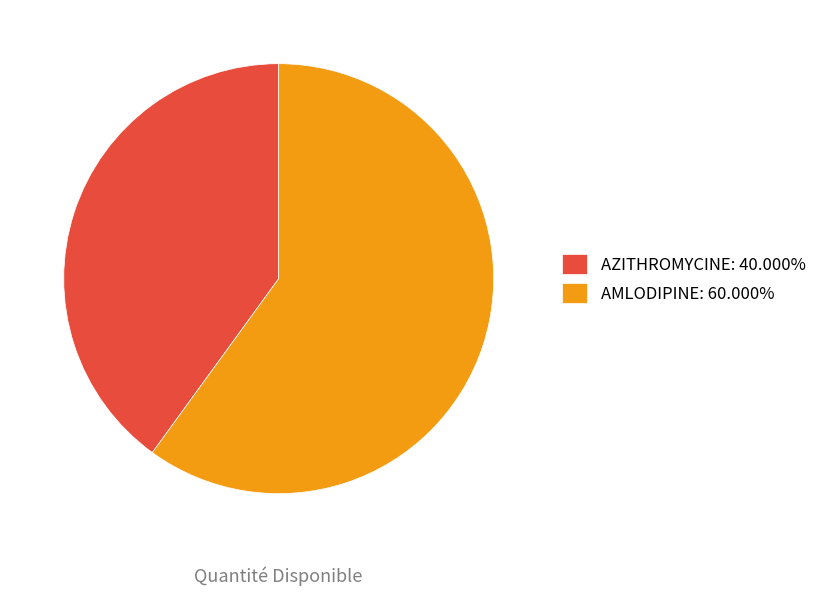

Approximately how many times larger is the value at AZITHROMYCINE: 40.000% compared to AMLODIPINE: 60.000%?

0.7